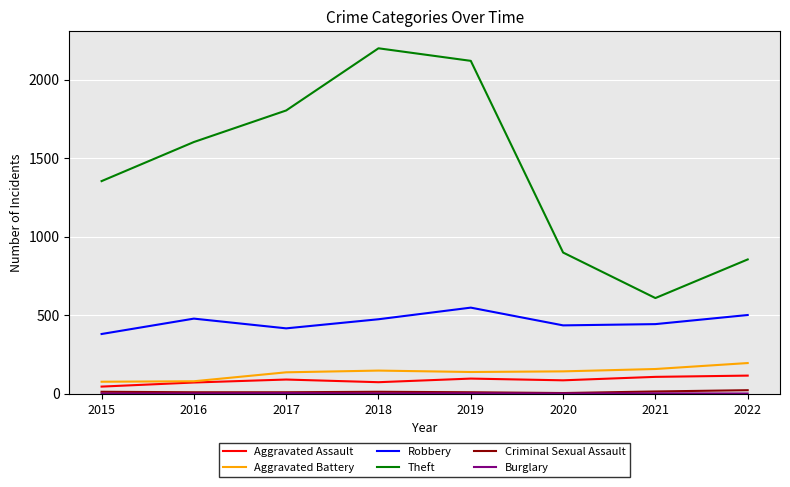

Where is Theft nearest to the value 1403?

2015